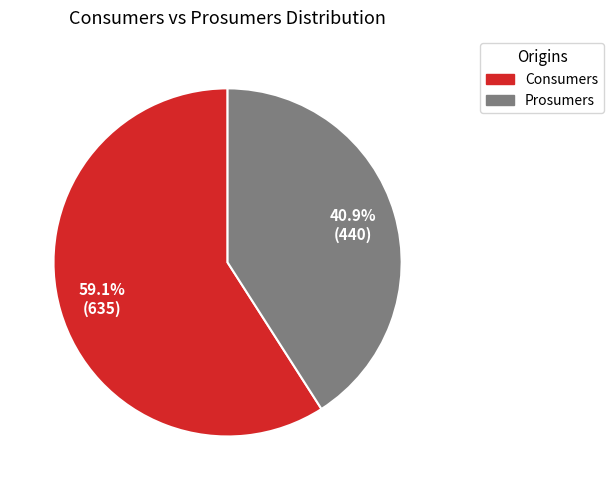

Is it true that Consumers is 54% of the pie?

False